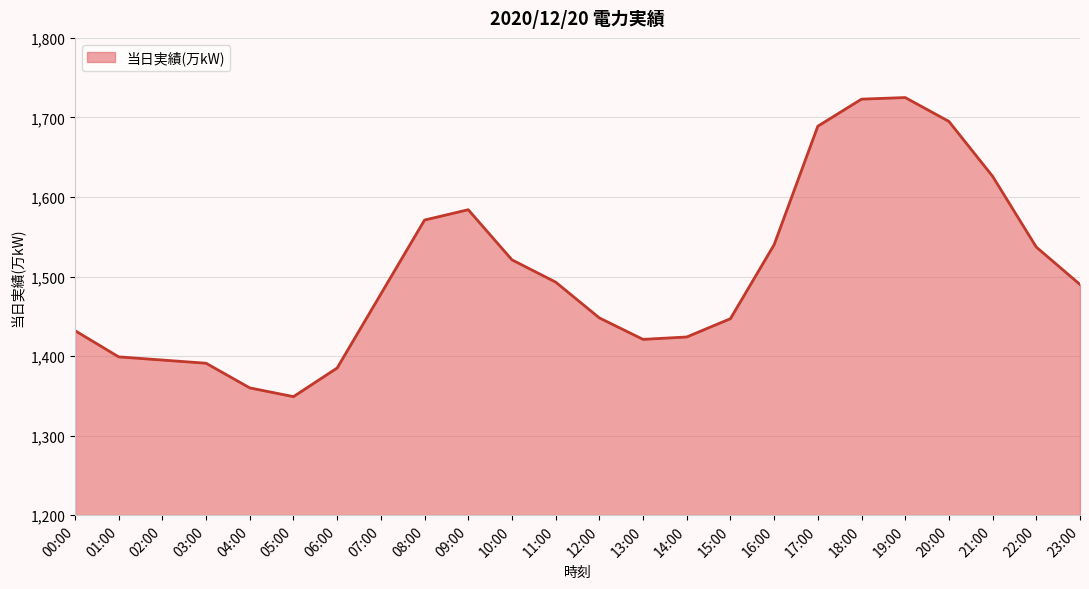

What position from the right is 11:00?

13